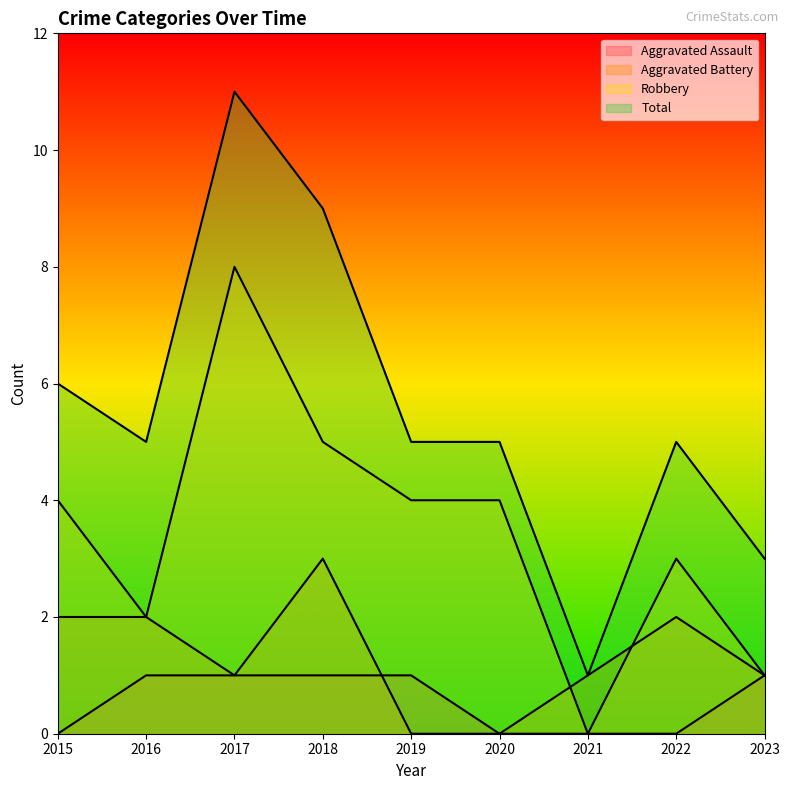

What is the value of the Total point at the 7th from the left?

1